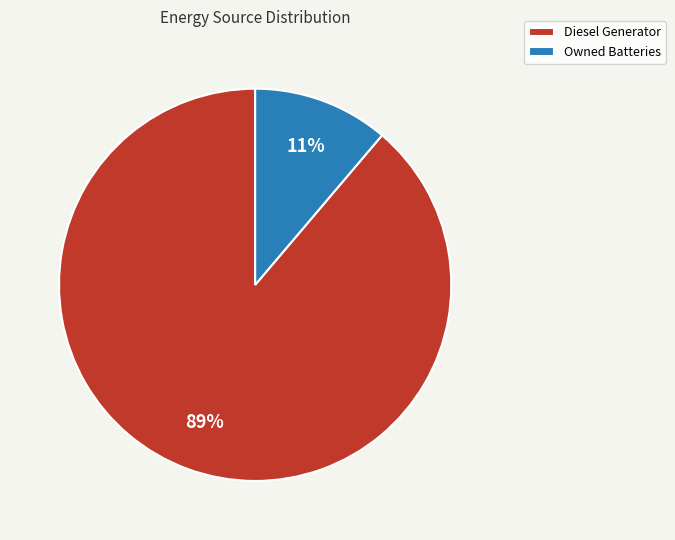

Count the number of slices in the pie.

2